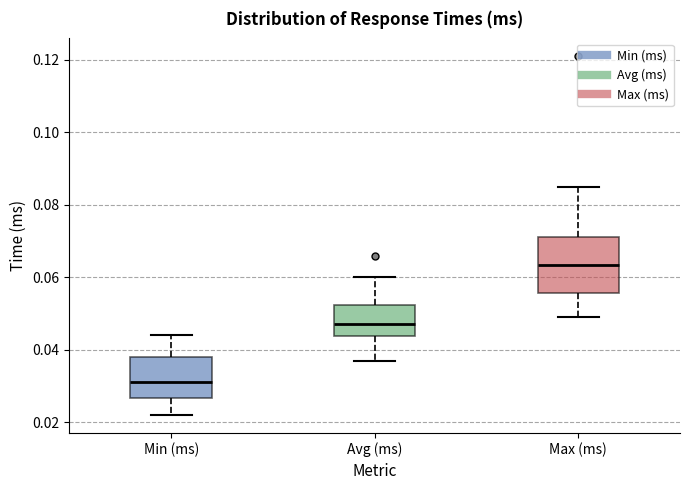

Where does the lower whisker of the box for Avg (ms) end on the y-axis? The values are not printed on the chart, so give them approximately, as read against the axis.

0.038